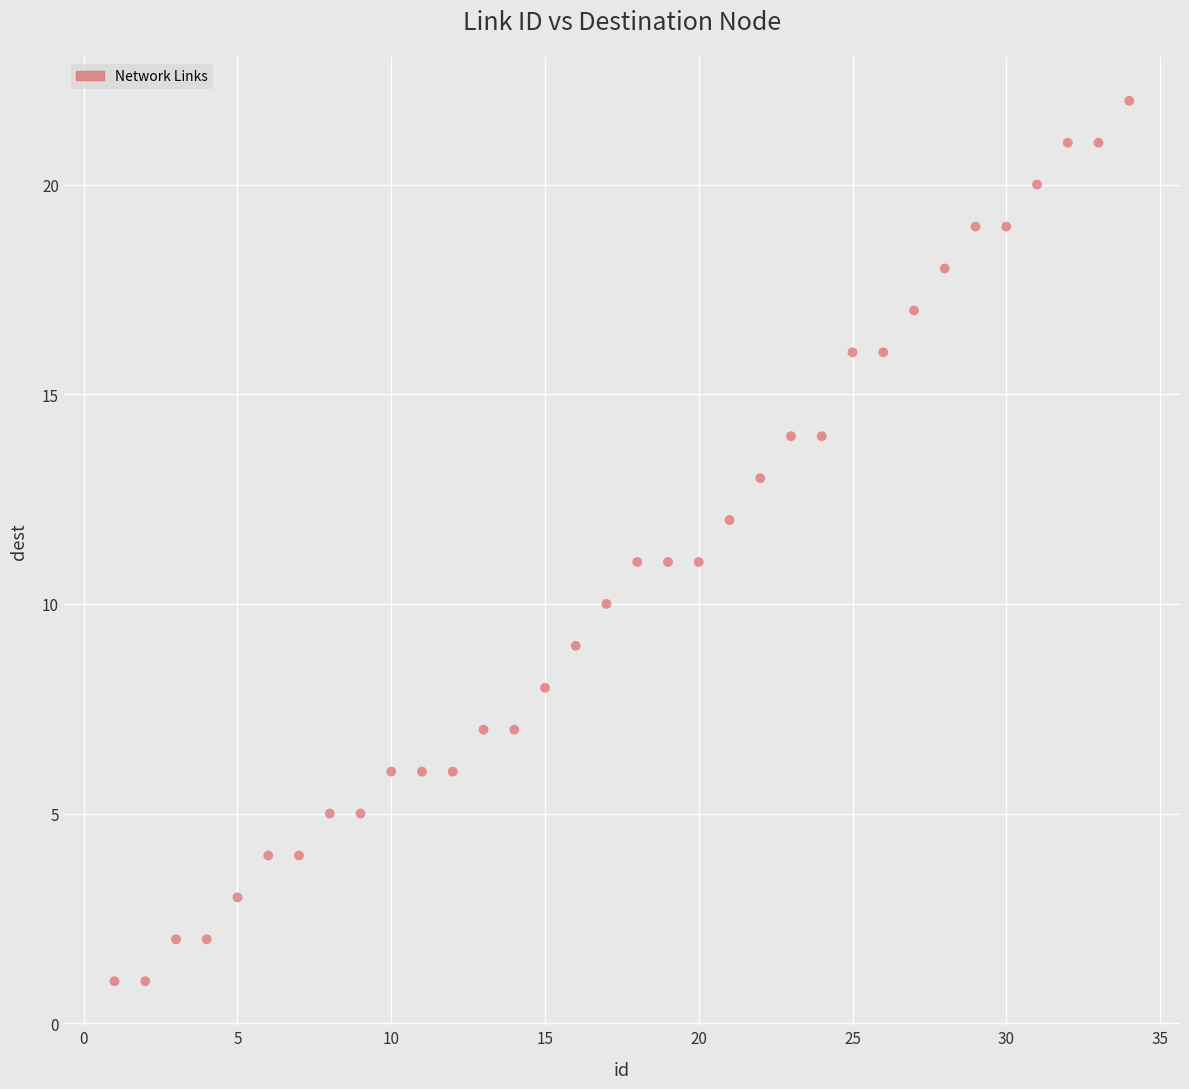

What is the range of Y values (max minus min)?

21